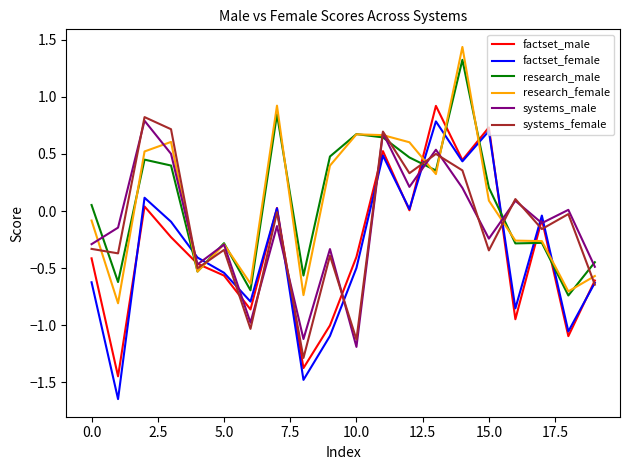

True or false: systems_male and systems_female cross at least once.

True